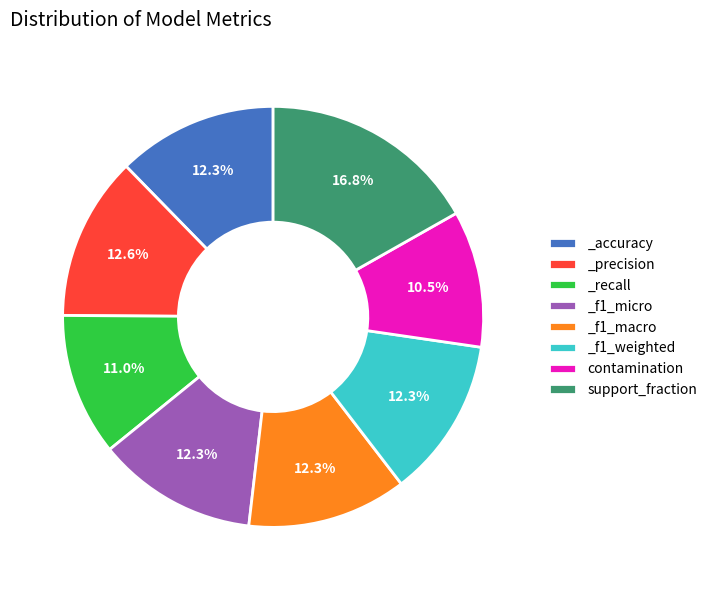

Does _f1_weighted represent more than half of the total?

No